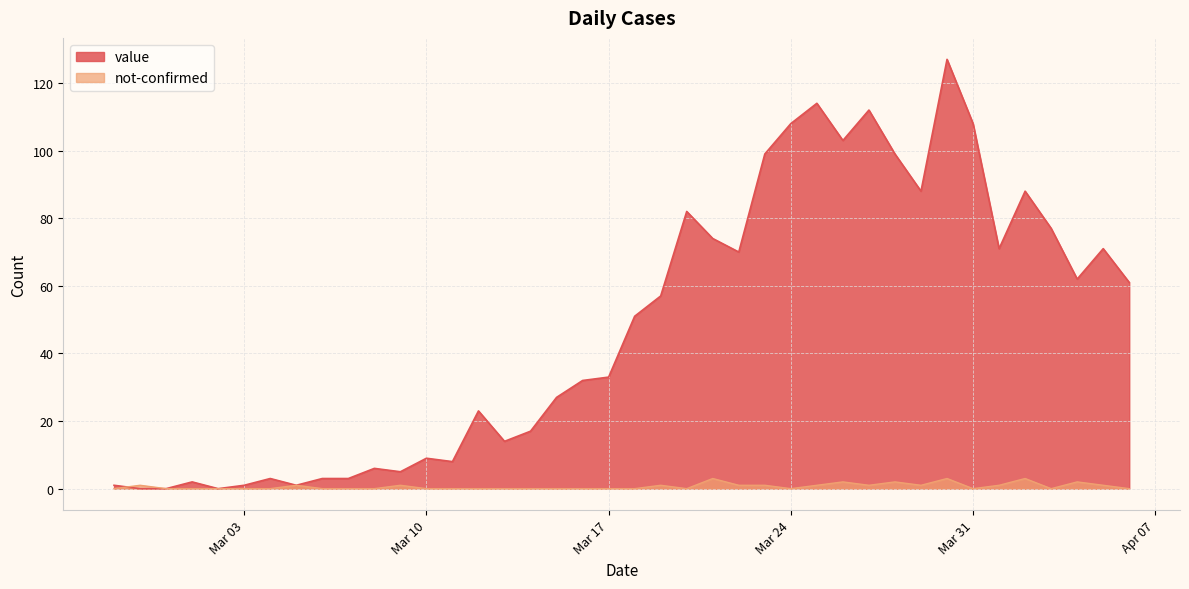

Between which two adjacent categories do not-confirmed and value first intersect?

2020-02-27 and 2020-02-28